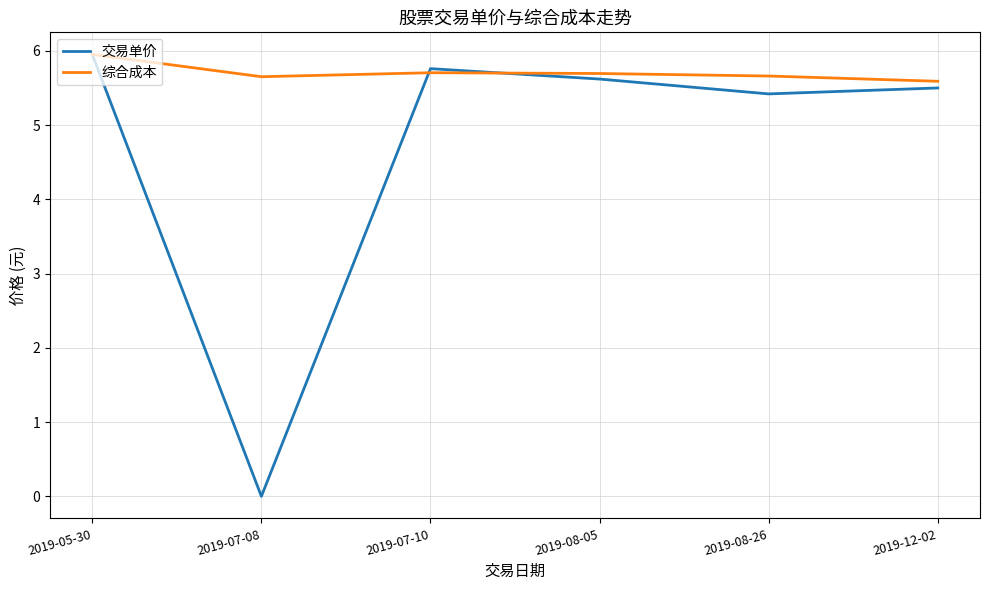

Which category has the highest value in the 交易单价 series?

2019-05-30